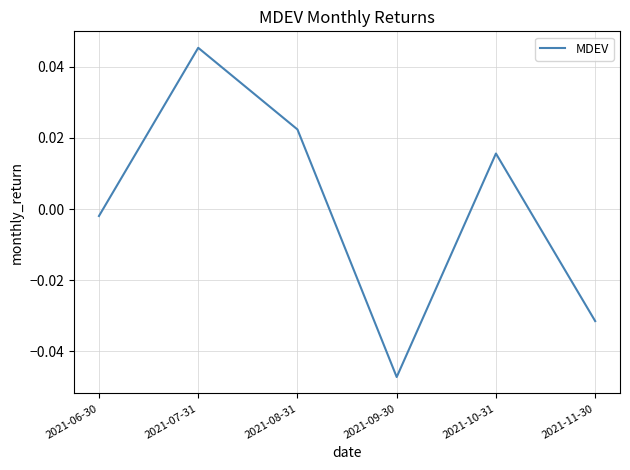

Between 2021-10-31 and 2021-08-31, which is larger?

2021-08-31